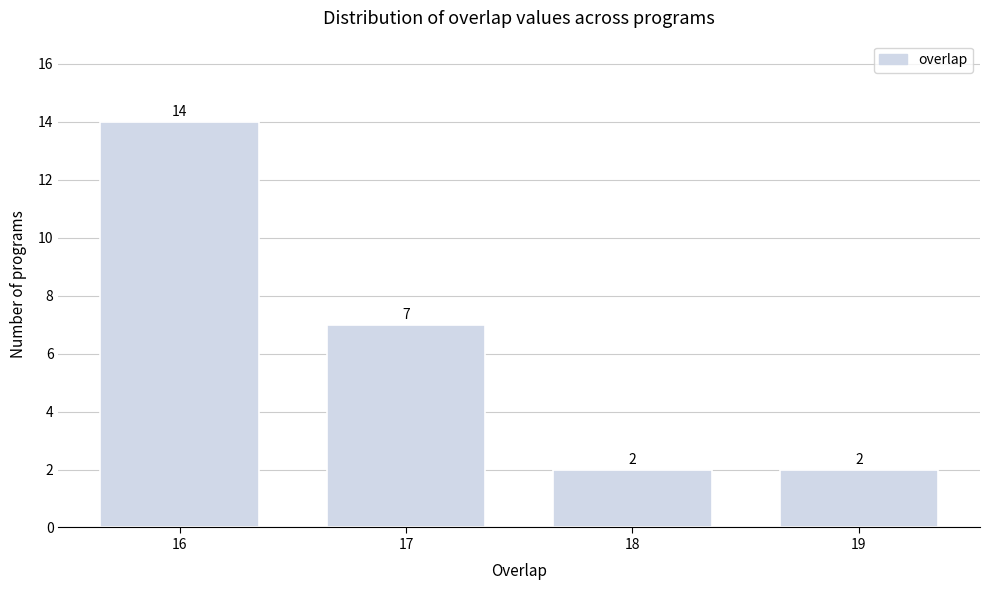

Reading left to right, what are all the values shown in this chart?

16=14	17=7	18=2	19=2